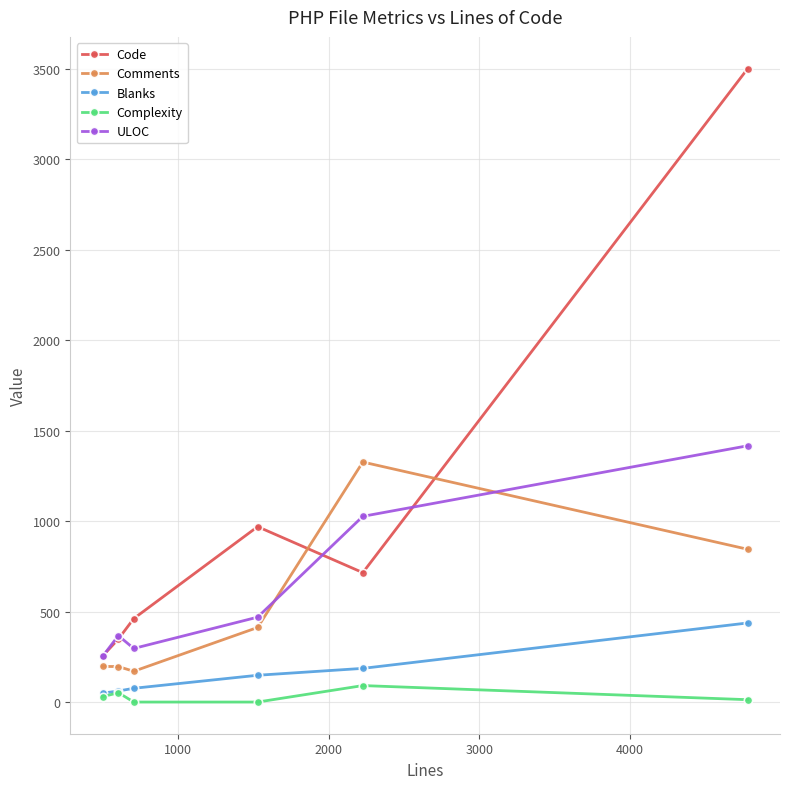

True or false: Blanks and ULOC intersect in this chart.

False